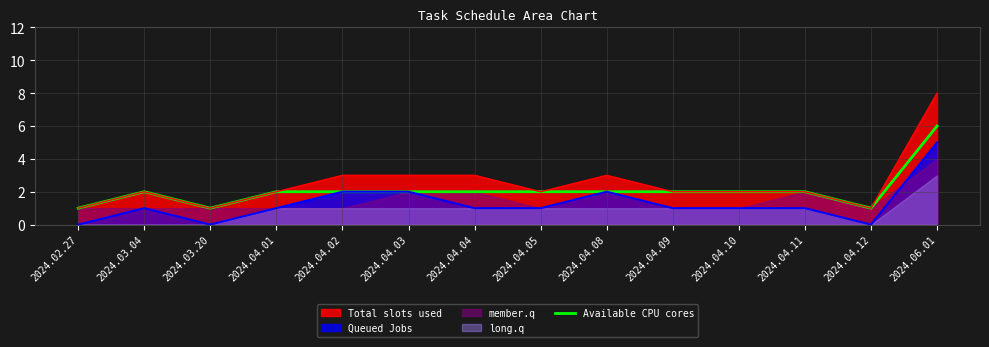

True or false: Total slots used and Queued Jobs intersect in this chart.

False